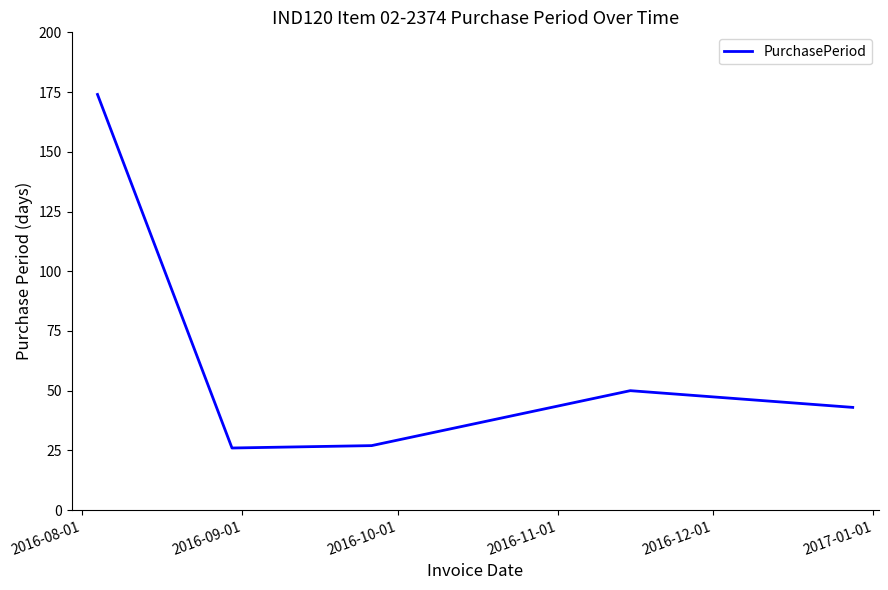

What is the maximum value shown in the chart?

174